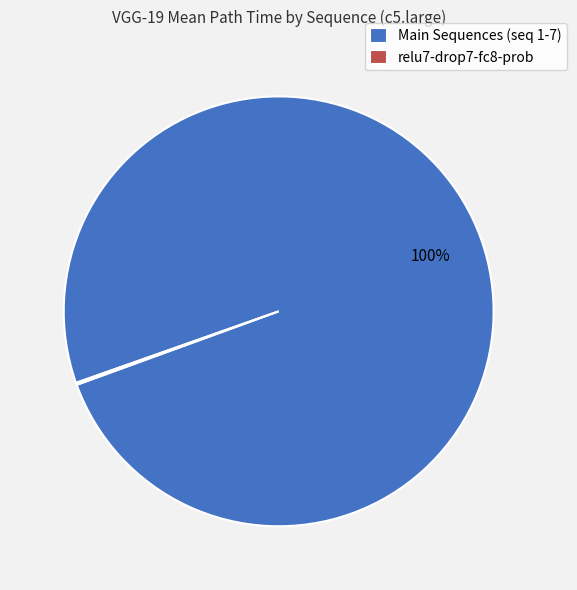

Is there any slice that represents more than half of the pie?

Yes